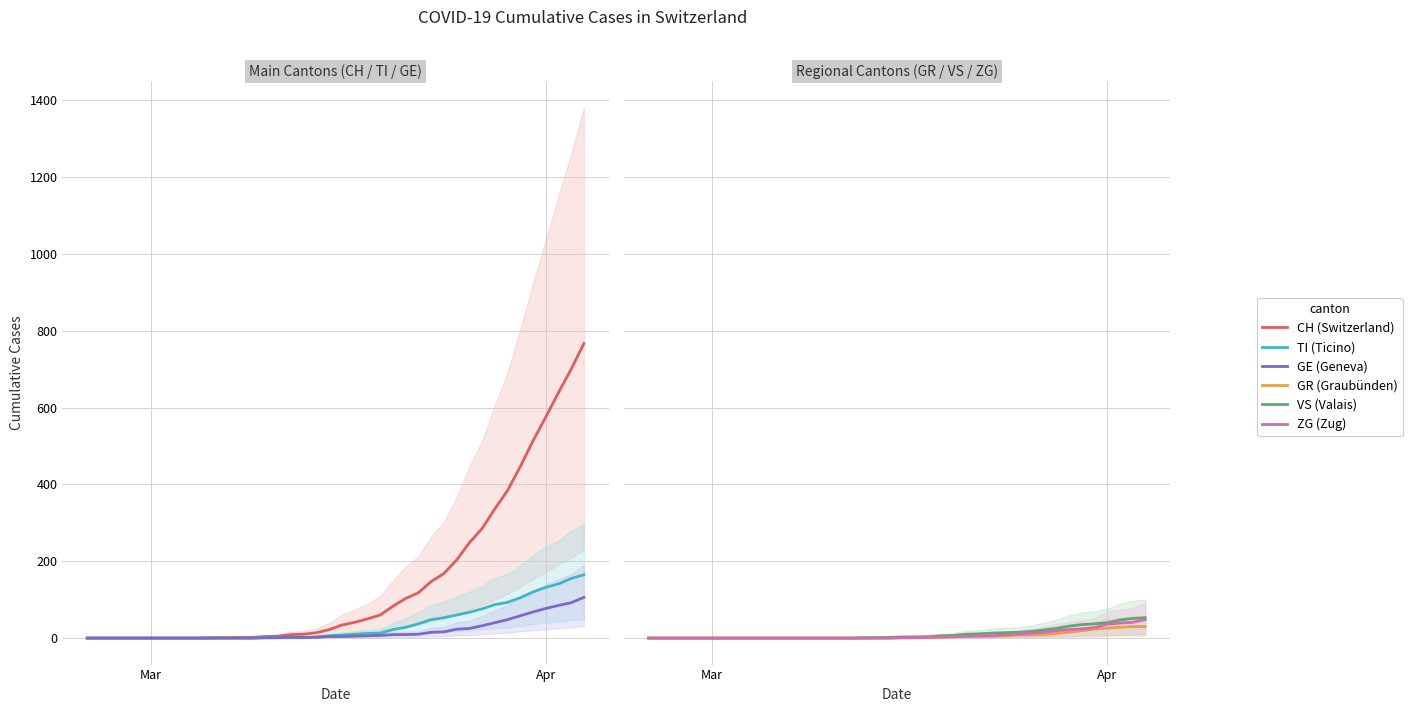

How many values in TI (Ticino) are above zero?

26